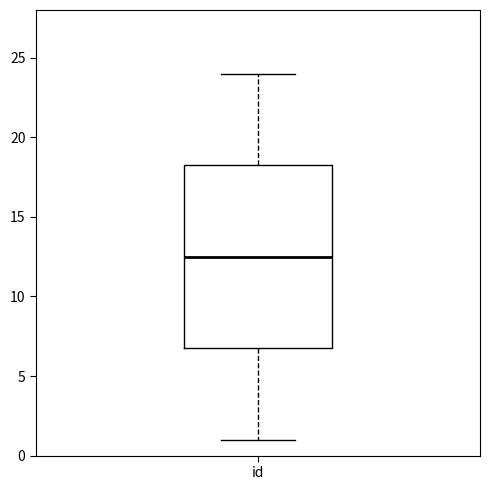

Transcribe this box plot: give where the median line is, the range the box spans, and where the two whiskers end, as read against the y-axis. The values are not printed on the chart, so give them approximately, as read against the axis.

median 12.5, box 7.0 to 18.5, whiskers 1.0 to 24.0